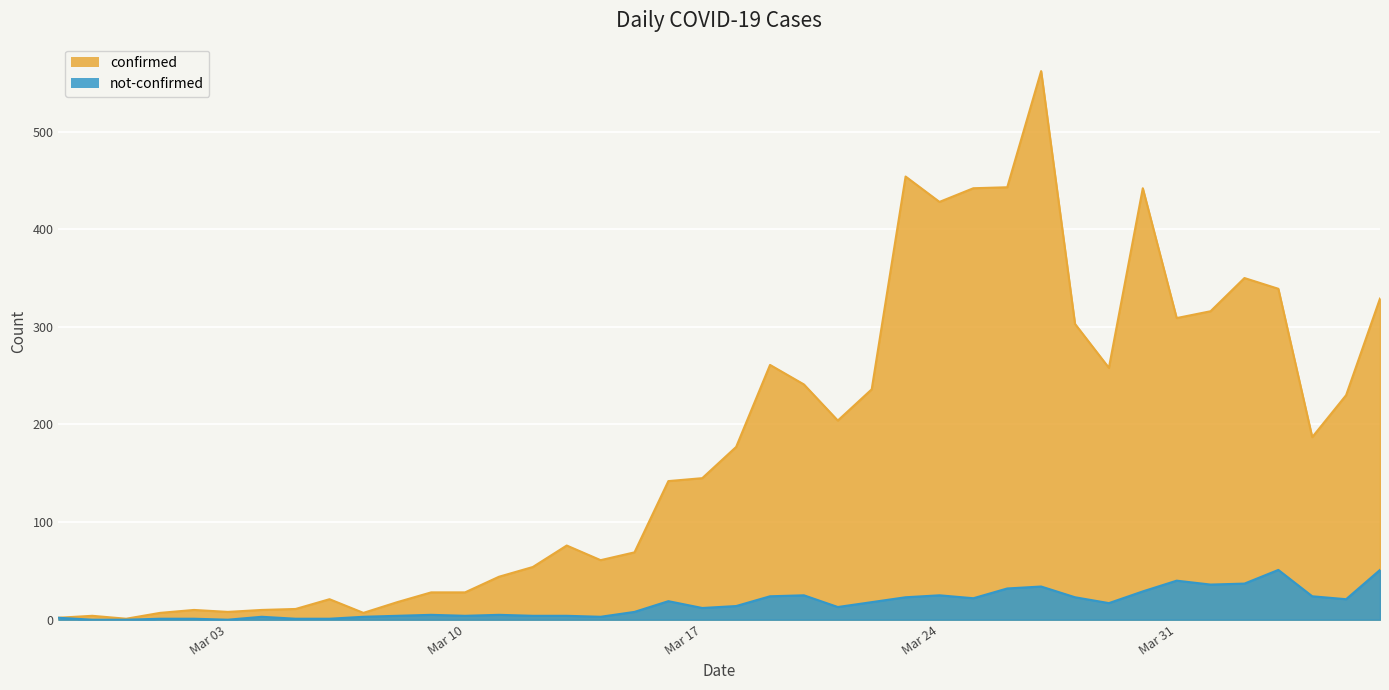

What is the maximum value for not-confirmed?

51